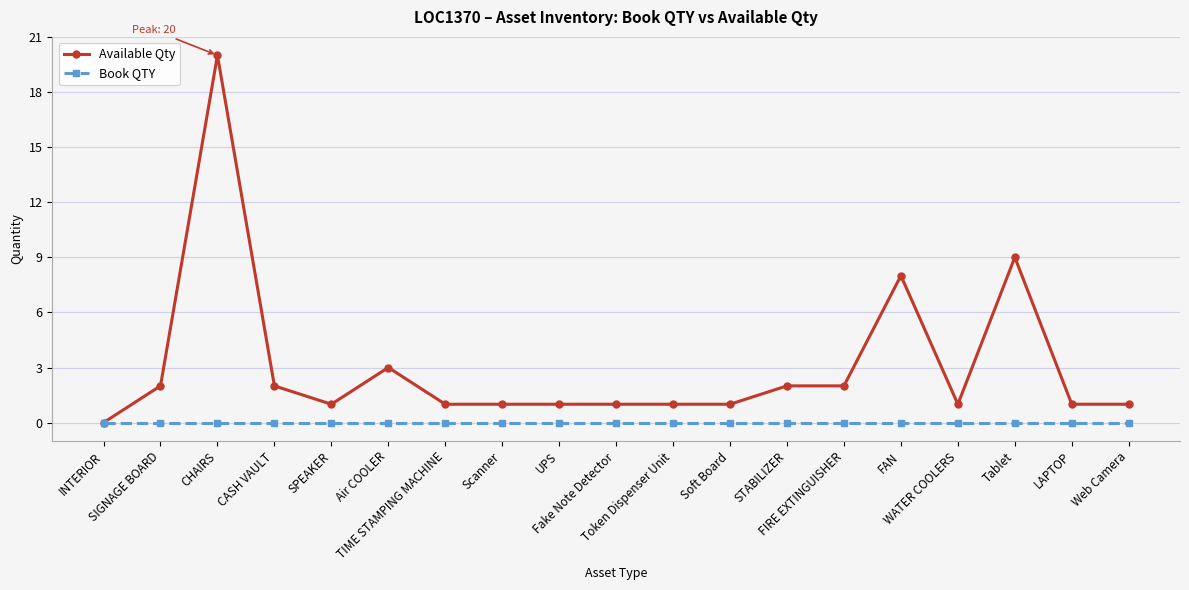

Rank the series by their maximum value, from lowest to highest.

Book QTY, Available Qty